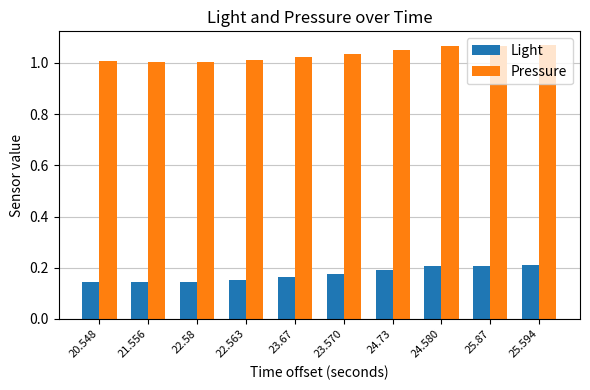

What is the sum of all Light values?

1.7